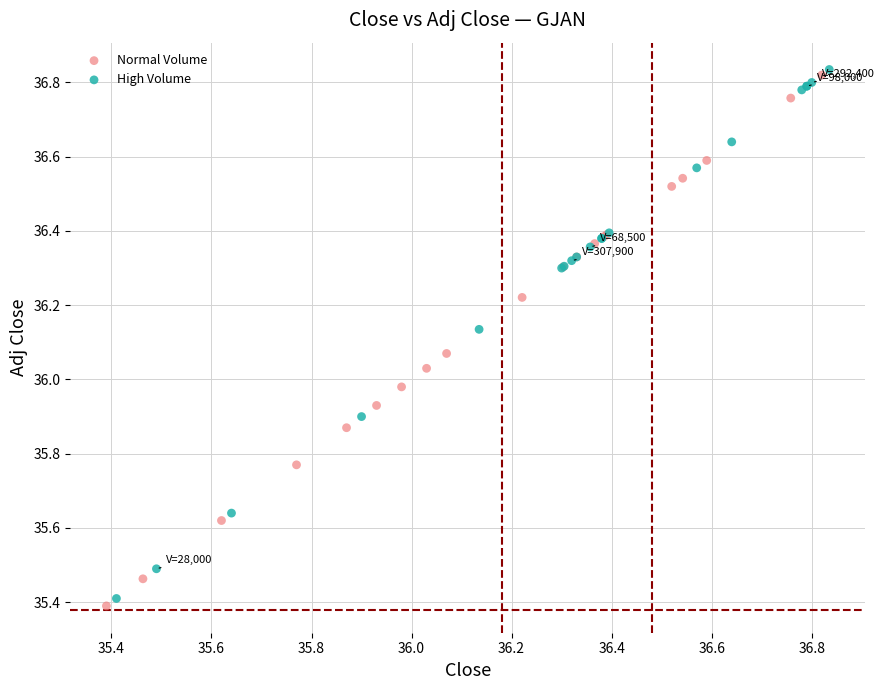

What are all the series names shown in the legend?

Normal Volume, High Volume